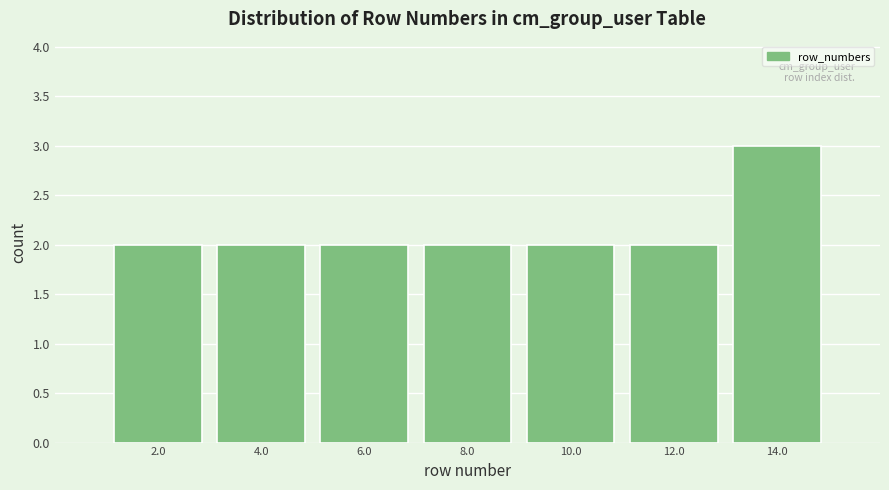

Reading left to right, list every bar in this chart as the range it spans on the x-axis followed by its height. The values are not printed on the chart, so give them approximately, as read against the axis.

1 to 3: 2
3 to 5: 2
5 to 7: 2
7 to 9: 2
9 to 11: 2
11 to 13: 2
13 to 15: 3